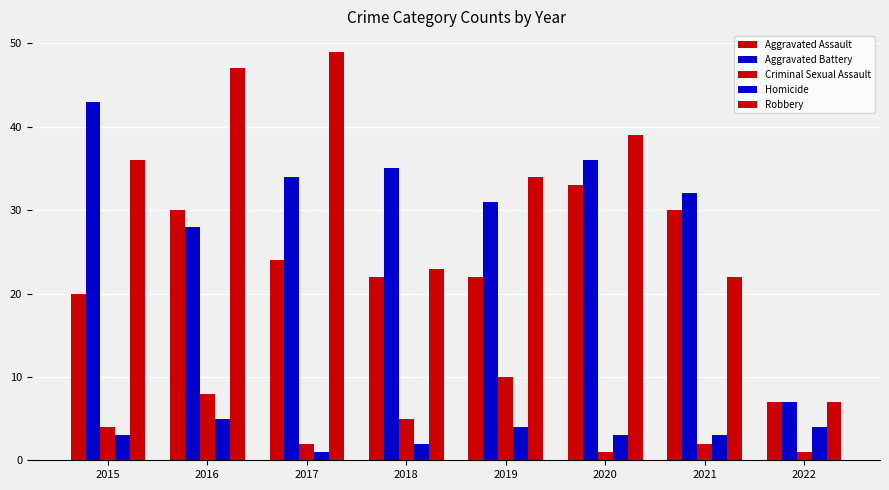

What is the total value across all series at 2015?

106